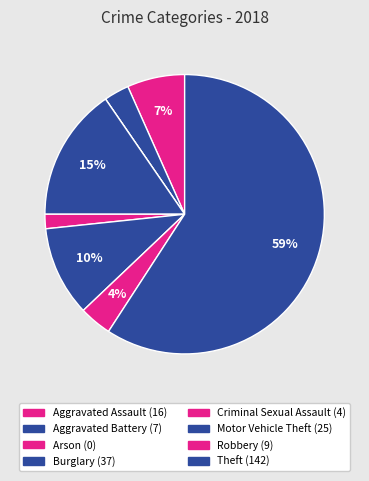

What percentage do Arson and Aggravated Battery together represent?

2.9%